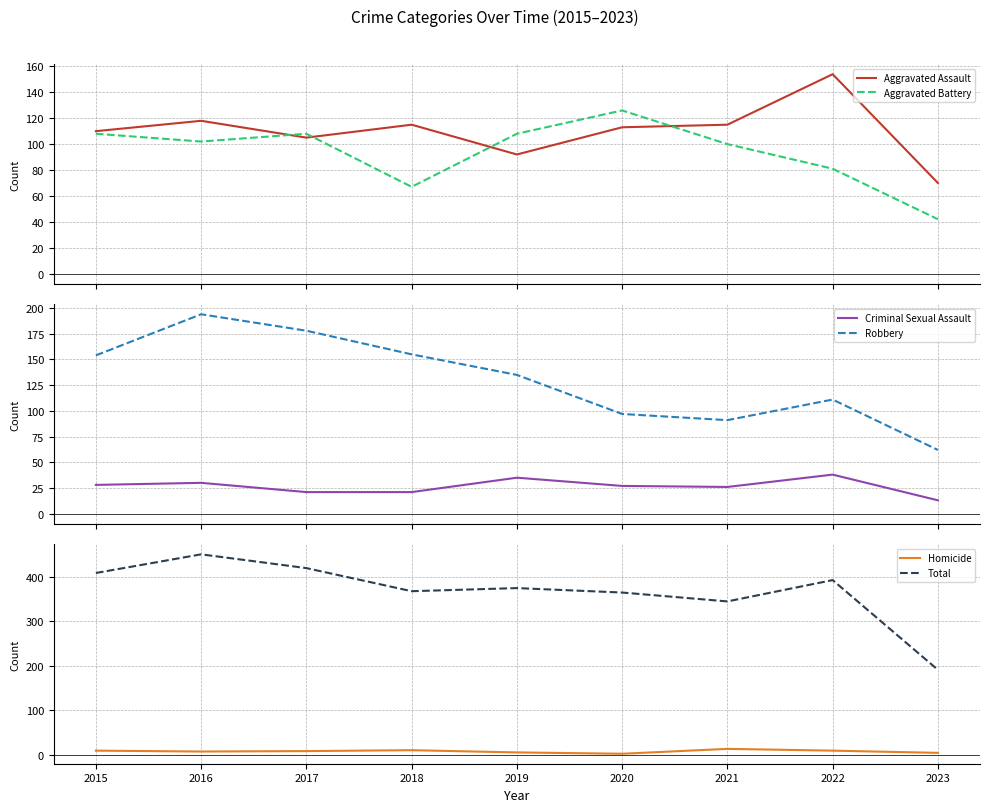

How many values in the Aggravated Battery series are below 102?

4